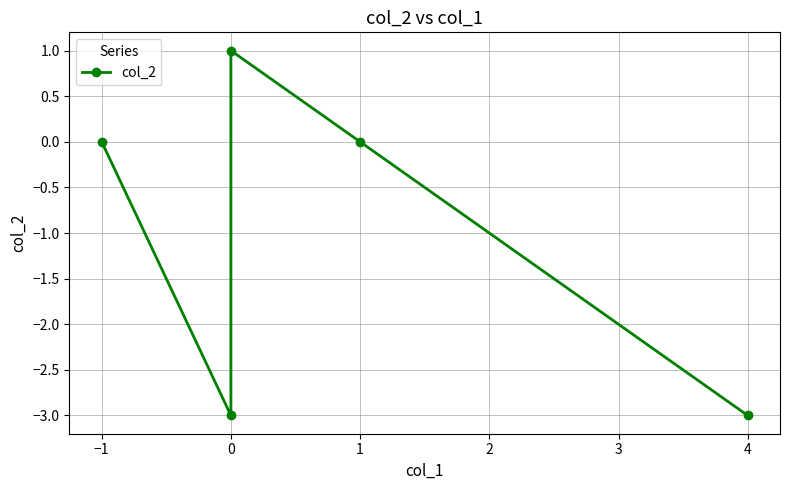

How many lines are shown in the chart?

1